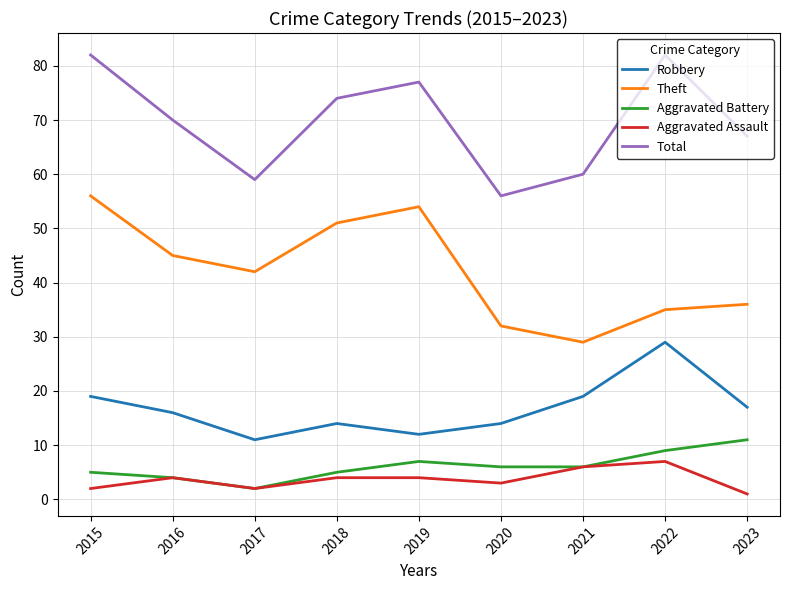

Reading right to left, what are all the values shown in this chart?

Robbery: 17	29	19	14	12	14	11	16	19
Theft: 36	35	29	32	54	51	42	45	56
Aggravated Battery: 11	9	6	6	7	5	2	4	5
Aggravated Assault: 1	7	6	3	4	4	2	4	2
Total: 67	82	60	56	77	74	59	70	82